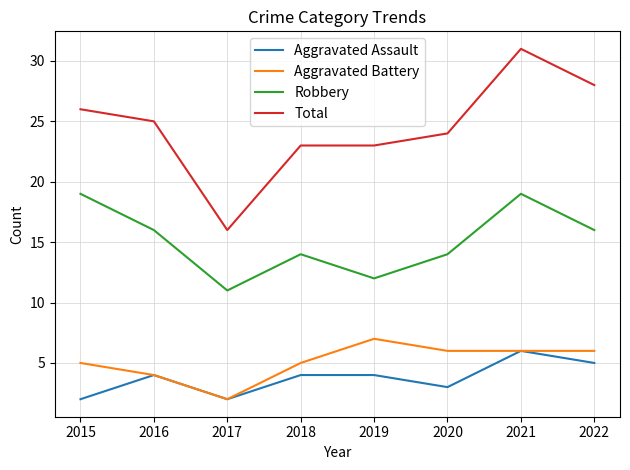

What is the difference between the Aggravated Assault values at 2019 and 2015?

2